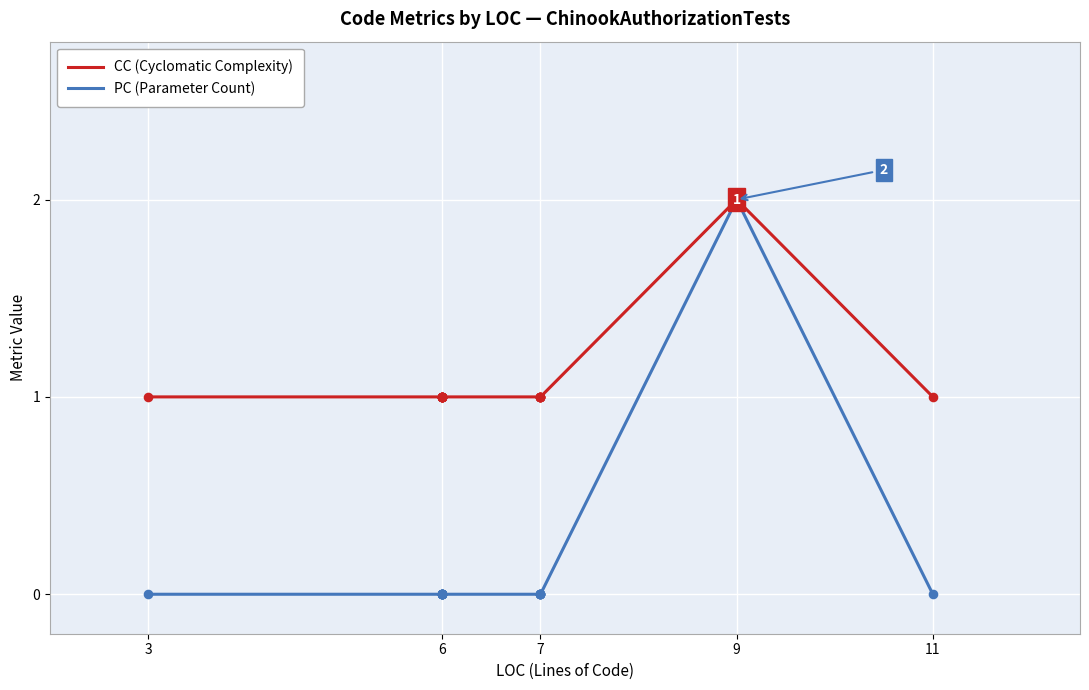

What are all the series names shown in the legend?

CC (Cyclomatic Complexity), PC (Parameter Count)